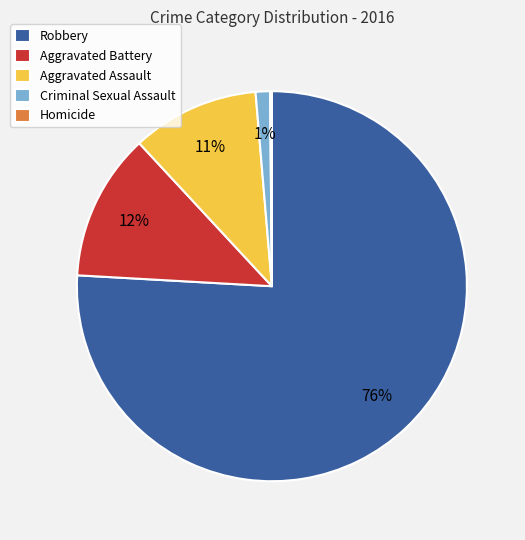

To the nearest percent, what percentage of the pie is Aggravated Battery?

12%